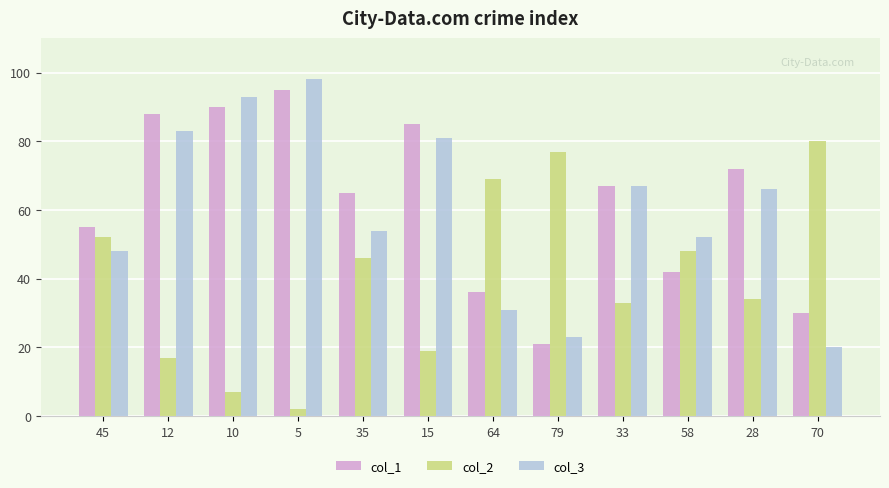

The col_3 series shows 81 at 15. True or false?

True